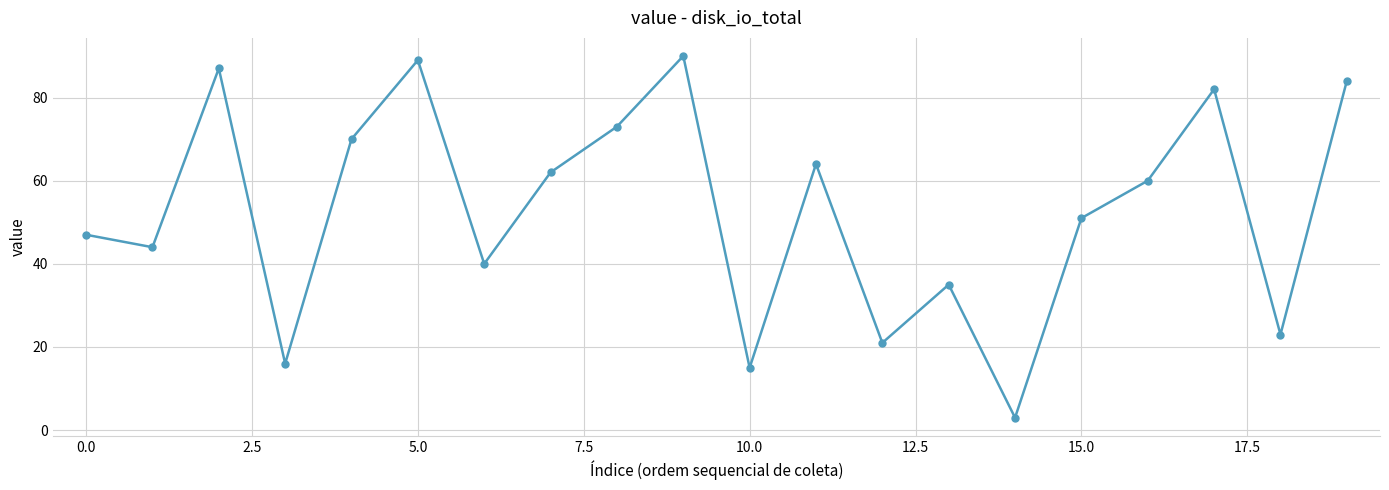

What is the value of the 14th point from the left?

35